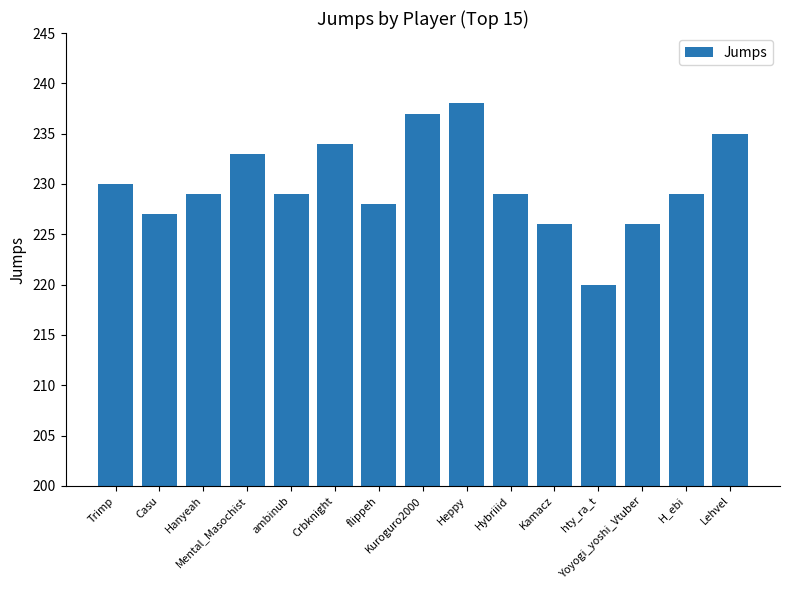

What is the smallest value displayed?

220